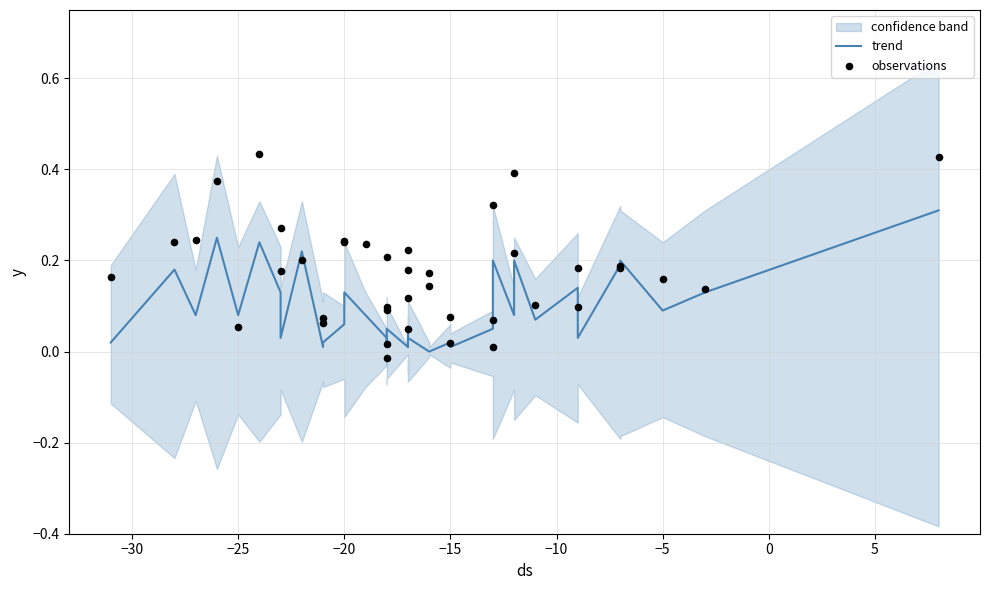

Which series has the largest total across all categories?

observations